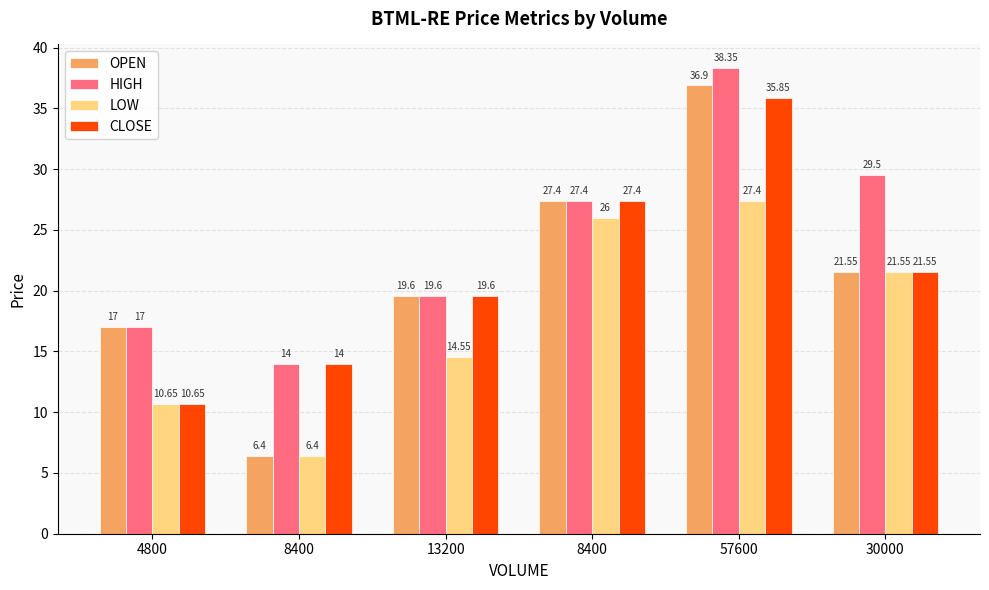

Count the number of data series in this chart.

4